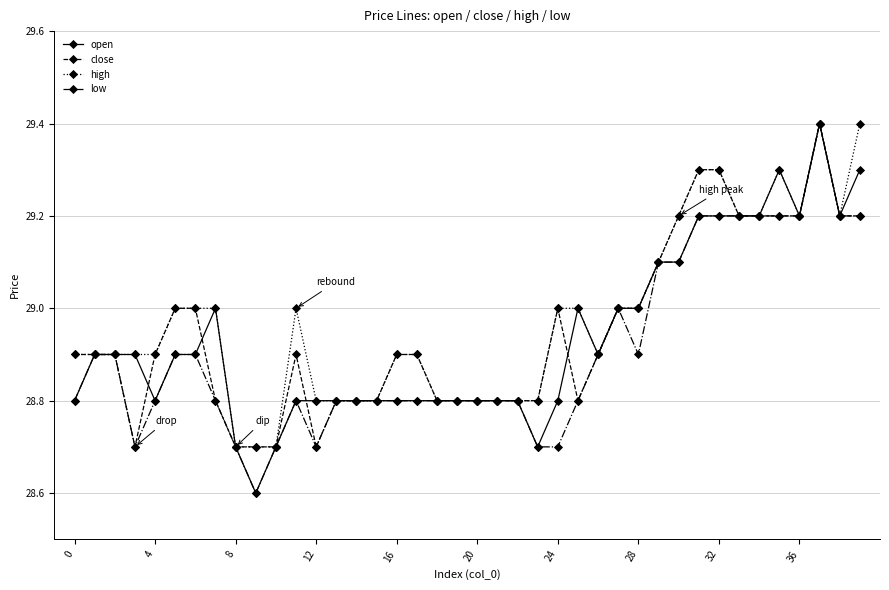

What is the value of the close point at the 36th from the left?

29.2